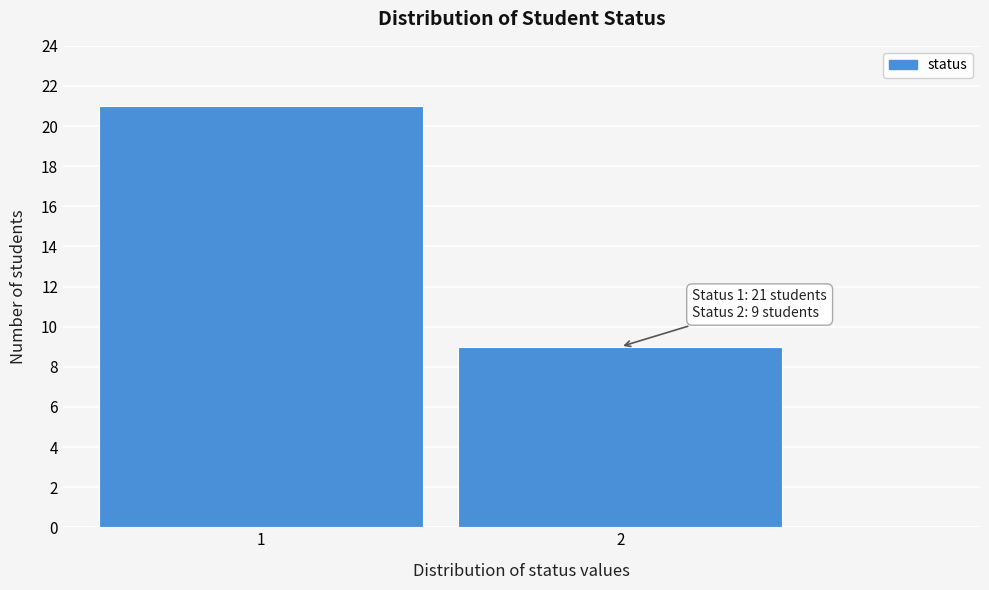

Reading left to right, what are all the values shown in this chart?

21	9